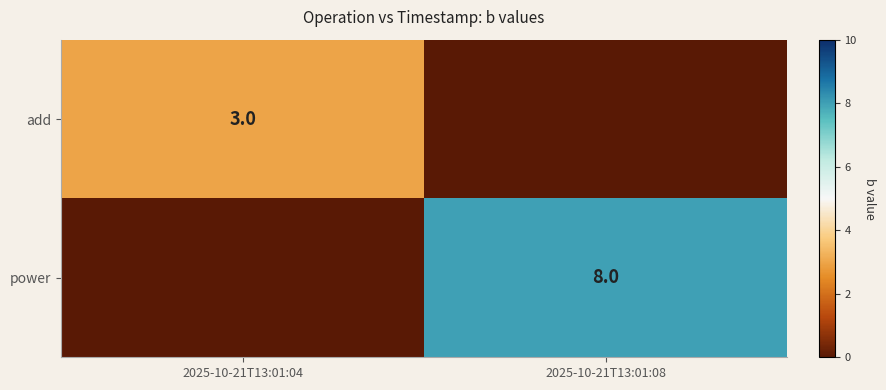

The value of add at 2025-10-21T13:01:04 is 1. True or false?

False